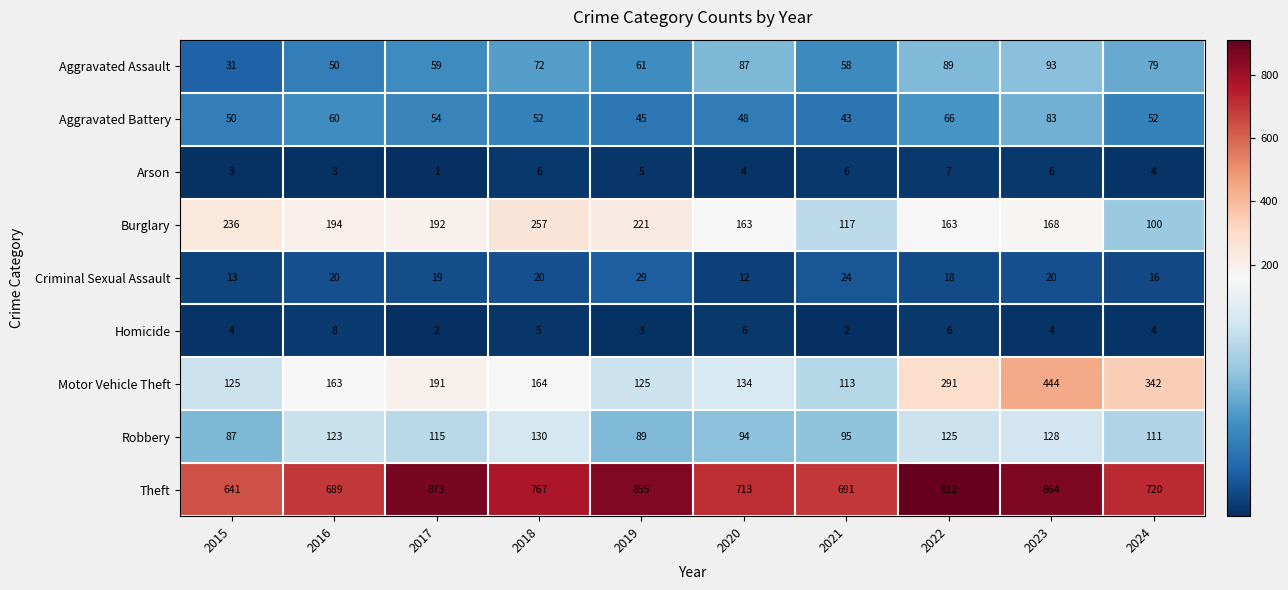

What is the average value of the Homicide series?

4